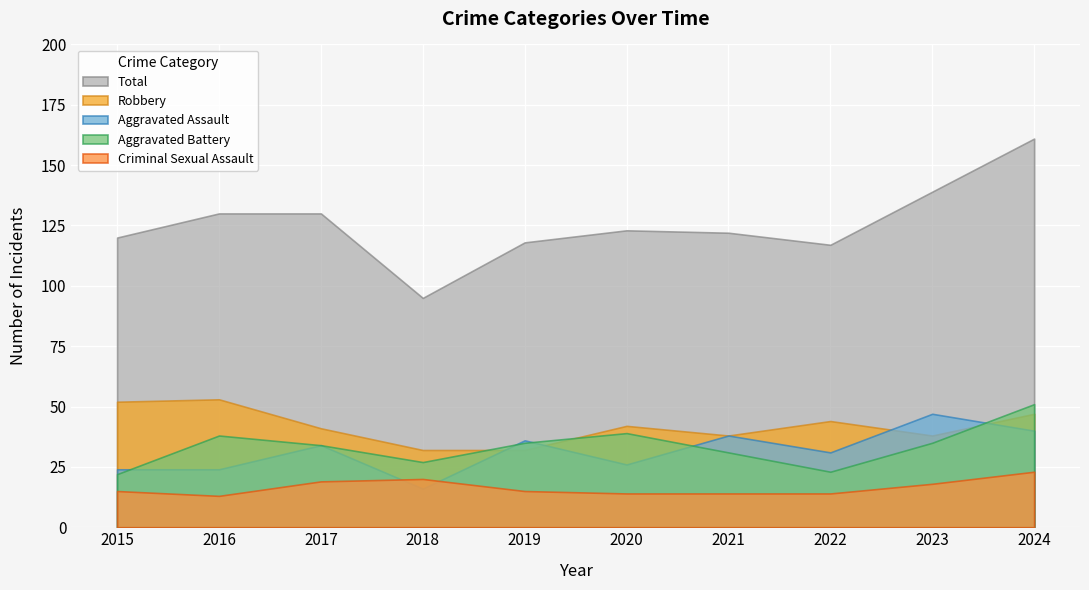

At which category does Robbery reach its first local peak?

2016